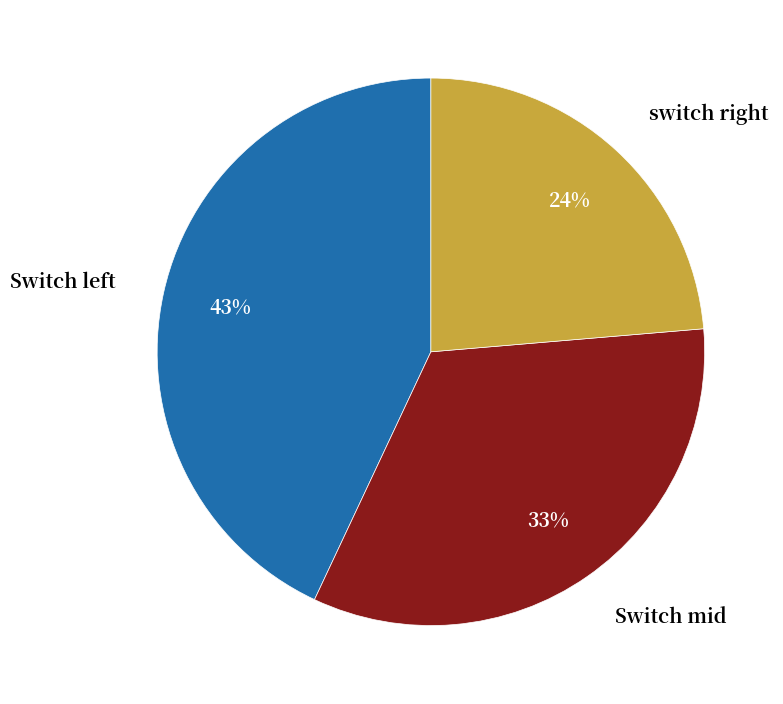

Does any single category account for the majority?

No